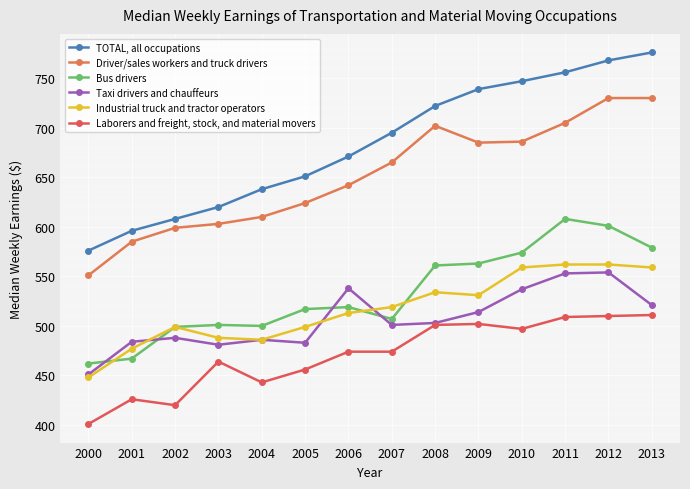

Is this an area chart (filled region under the line)?

No